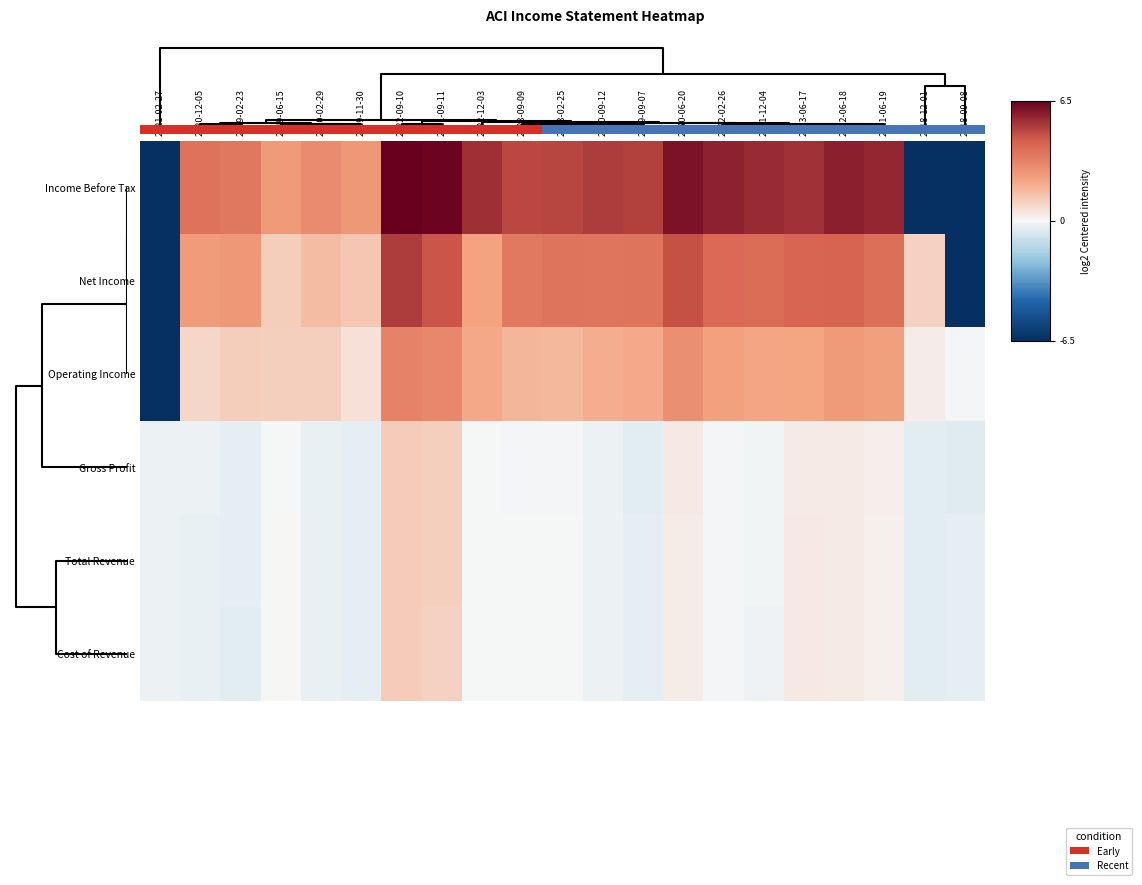

Reading right to left, extract all data points from this chart.

Income Before Tax: 2018-09-08=-28.9	2018-12-01=-27.8	2021-06-19=5.7	2022-06-18=5.8	2023-06-17=5.4	2021-12-04=5.5	2022-02-26=5.7	2020-06-20=6.1	2019-09-07=5.0	2020-09-12=5.1	2023-02-25=4.9	2023-09-09=4.9	2022-12-03=5.4	2021-09-11=6.4	2022-09-10=6.6	2019-11-30=2.6	2020-02-29=3.0	2019-06-15=2.5	2019-02-23=3.6	2020-12-05=3.7	2021-02-27=-31.2
Net Income: 2018-09-08=-29.5	2018-12-01=1.0	2021-06-19=3.9	2022-06-18=4.2	2023-06-17=4.2	2021-12-04=4.0	2022-02-26=4.0	2020-06-20=4.7	2019-09-07=3.7	2020-09-12=3.6	2023-02-25=3.7	2023-09-09=3.5	2022-12-03=2.2	2021-09-11=4.6	2022-09-10=5.1	2019-11-30=1.2	2020-02-29=1.6	2019-06-15=1.1	2019-02-23=2.6	2020-12-05=2.4	2021-02-27=-31.6
Operating Income: 2018-09-08=-0.1	2018-12-01=0.3	2021-06-19=2.3	2022-06-18=2.5	2023-06-17=2.2	2021-12-04=2.1	2022-02-26=2.3	2020-06-20=2.8	2019-09-07=2.0	2020-09-12=1.9	2023-02-25=1.7	2023-09-09=1.7	2022-12-03=2.1	2021-09-11=3.1	2022-09-10=3.2	2019-11-30=0.6	2020-02-29=1.0	2019-06-15=1.0	2019-02-23=1.1	2020-12-05=0.9	2021-02-27=-34.7
Gross Profit: 2018-09-08=-0.5	2018-12-01=-0.5	2021-06-19=0.2	2022-06-18=0.3	2023-06-17=0.3	2021-12-04=-0.1	2022-02-26=-0.1	2020-06-20=0.4	2019-09-07=-0.4	2020-09-12=-0.2	2023-02-25=-0.1	2023-09-09=-0.1	2022-12-03=-0.0	2021-09-11=1.0	2022-09-10=1.1	2019-11-30=-0.4	2020-02-29=-0.3	2019-06-15=-0.0	2019-02-23=-0.4	2020-12-05=-0.2	2021-02-27=-0.2
Total Revenue: 2018-09-08=-0.4	2018-12-01=-0.4	2021-06-19=0.2	2022-06-18=0.3	2023-06-17=0.4	2021-12-04=-0.2	2022-02-26=-0.1	2020-06-20=0.3	2019-09-07=-0.4	2020-09-12=-0.2	2023-02-25=-0.0	2023-09-09=-0.0	2022-12-03=-0.0	2021-09-11=1.0	2022-09-10=1.1	2019-11-30=-0.4	2020-02-29=-0.3	2019-06-15=0.0	2019-02-23=-0.4	2020-12-05=-0.3	2021-02-27=-0.2
Cost of Revenue: 2018-09-08=-0.4	2018-12-01=-0.4	2021-06-19=0.2	2022-06-18=0.3	2023-06-17=0.4	2021-12-04=-0.2	2022-02-26=-0.1	2020-06-20=0.3	2019-09-07=-0.4	2020-09-12=-0.3	2023-02-25=-0.0	2023-09-09=-0.0	2022-12-03=-0.0	2021-09-11=1.0	2022-09-10=1.2	2019-11-30=-0.4	2020-02-29=-0.3	2019-06-15=0.0	2019-02-23=-0.4	2020-12-05=-0.3	2021-02-27=-0.2